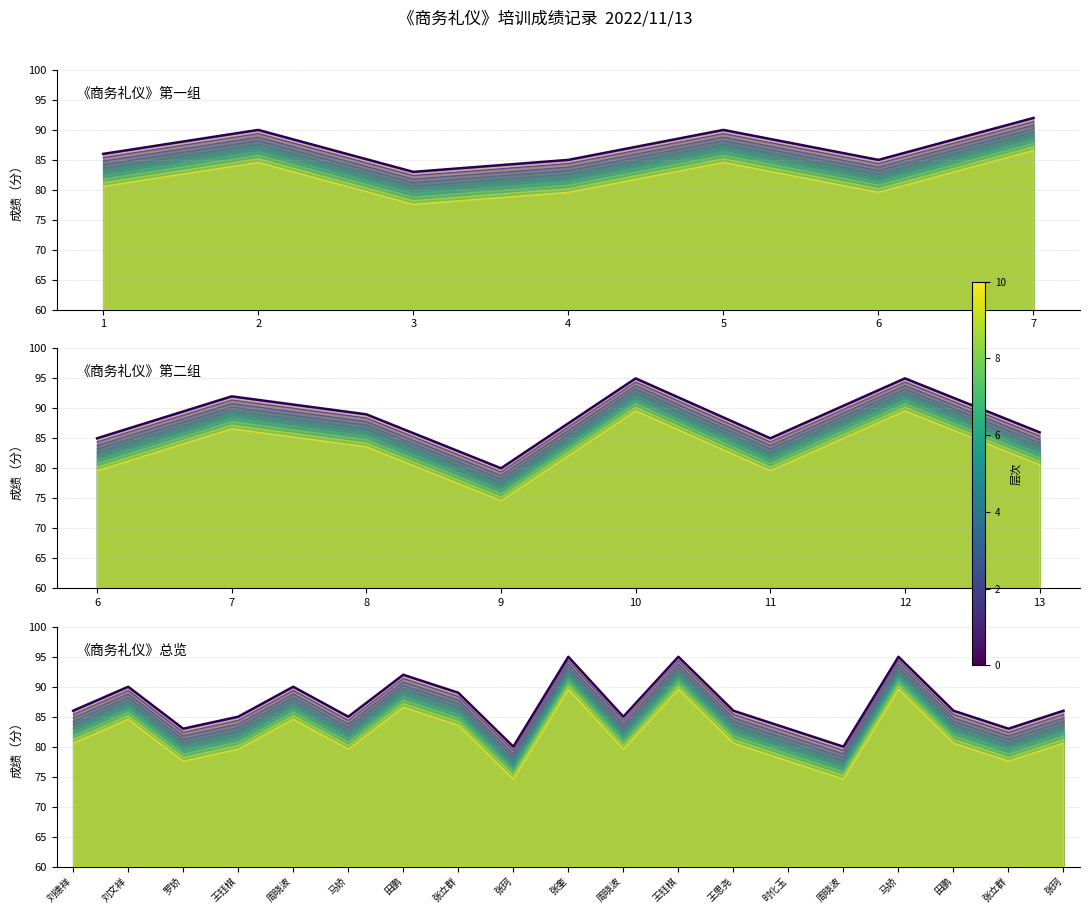

What is the average value of the 成绩 series?

87